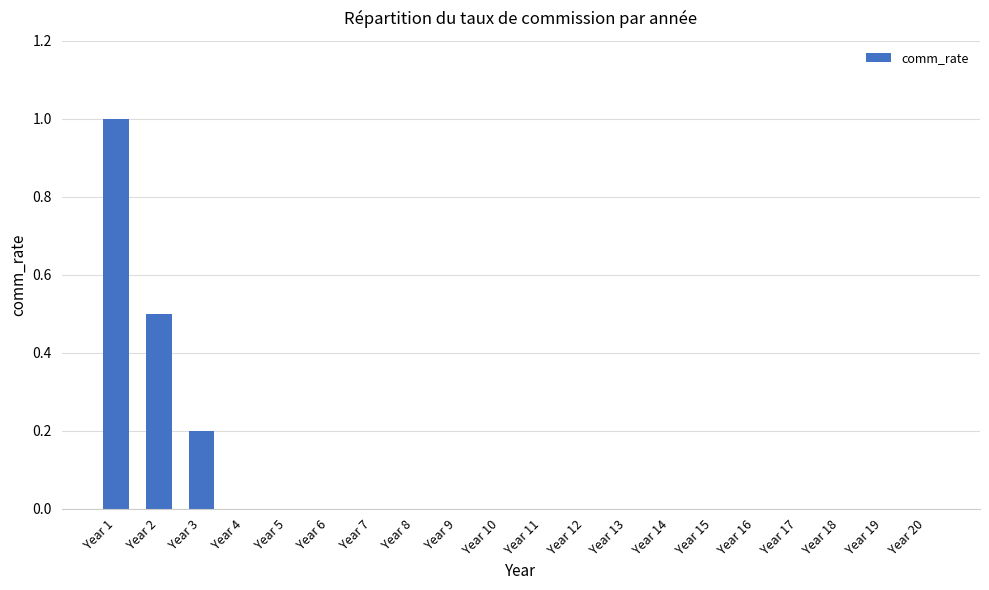

What is the average value?

0.1